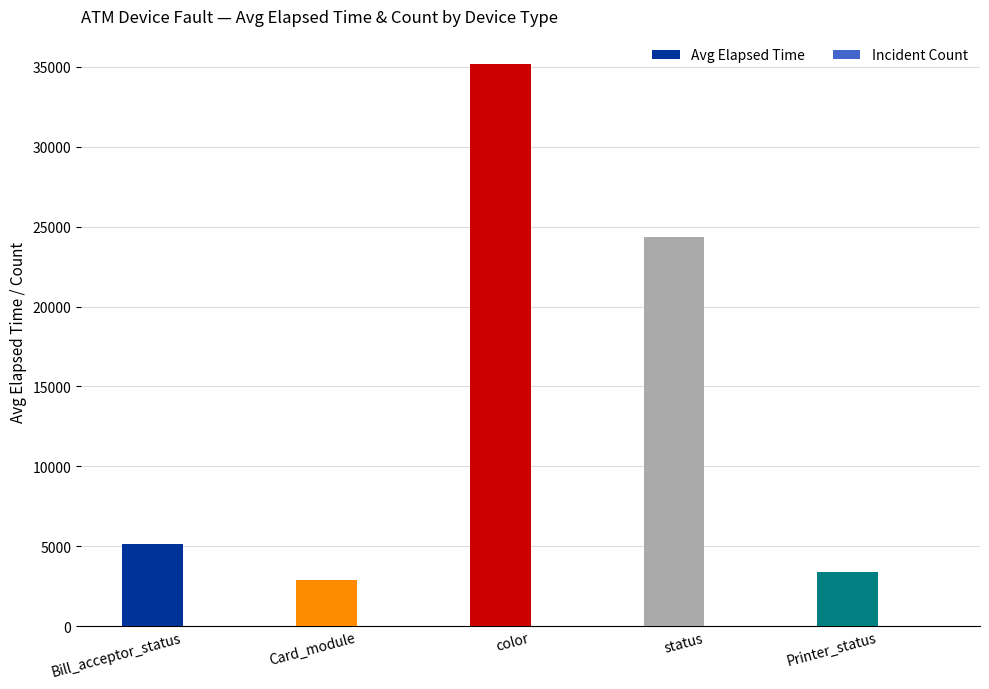

Which series has the largest total across all categories?

Avg Elapsed Time